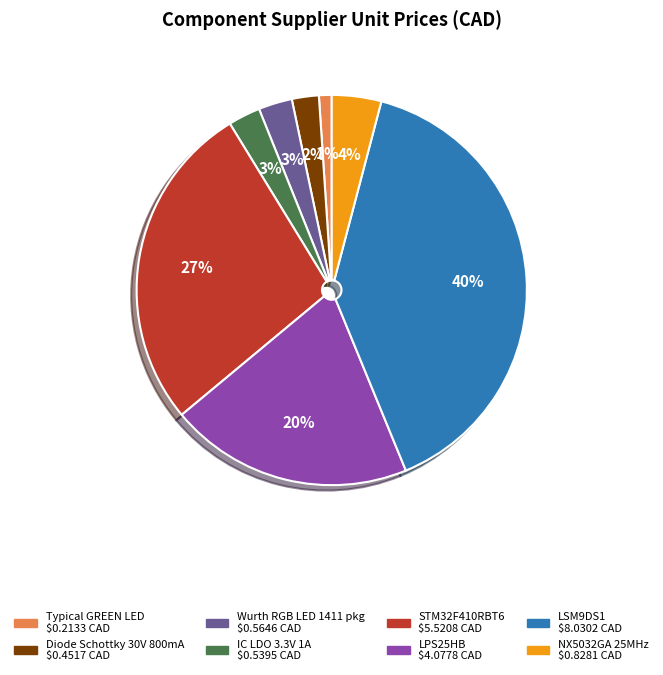

To the nearest percent, what percentage of the pie is Typical GREEN LED?

1%